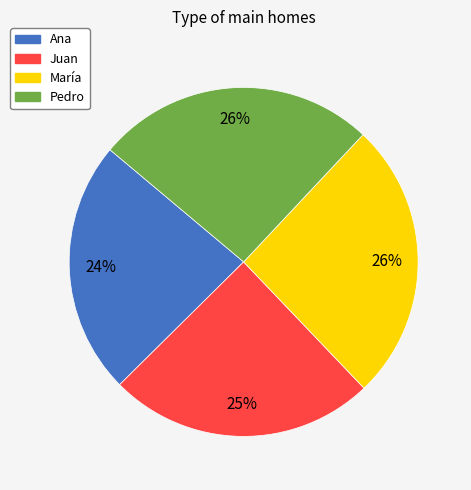

The Pedro slice represents 26% of the pie. True or false?

True